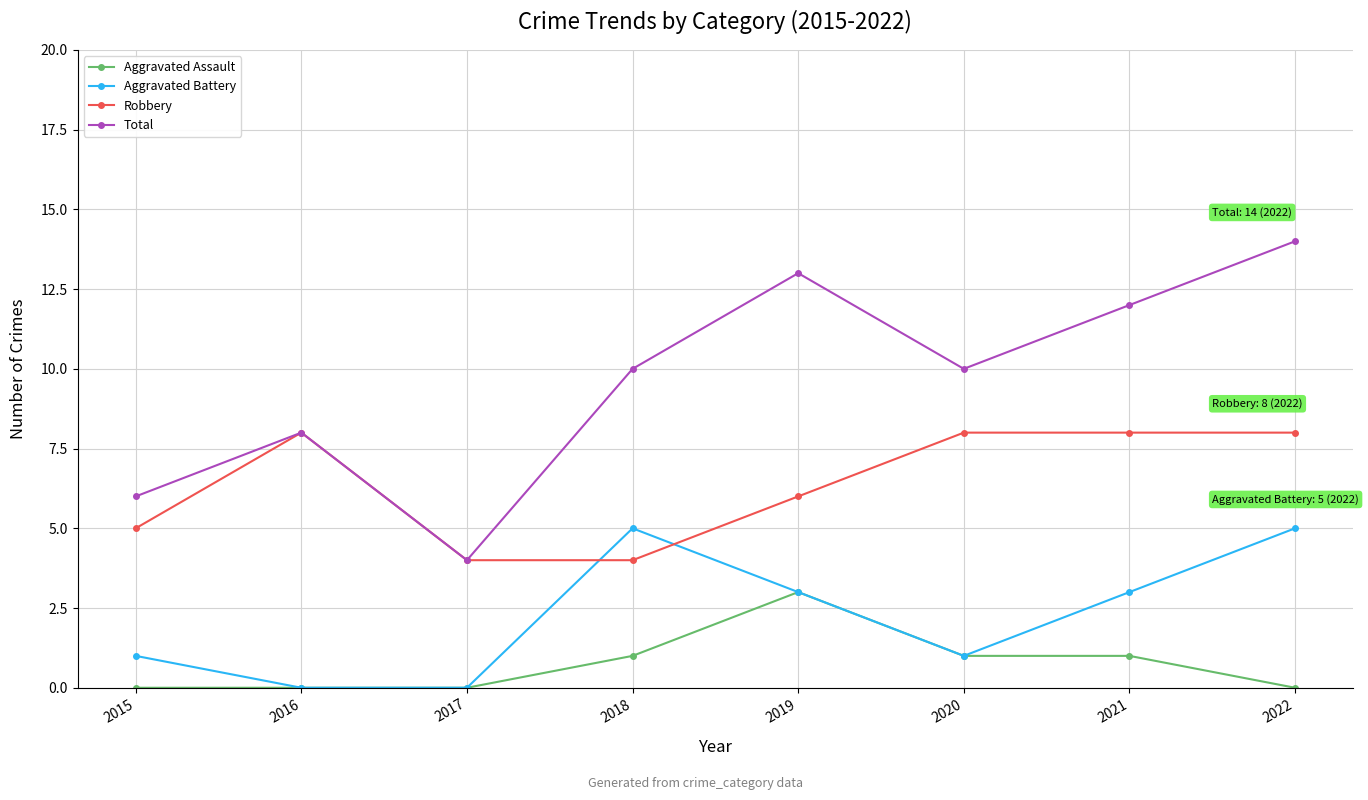

How many lines are shown in the chart?

4